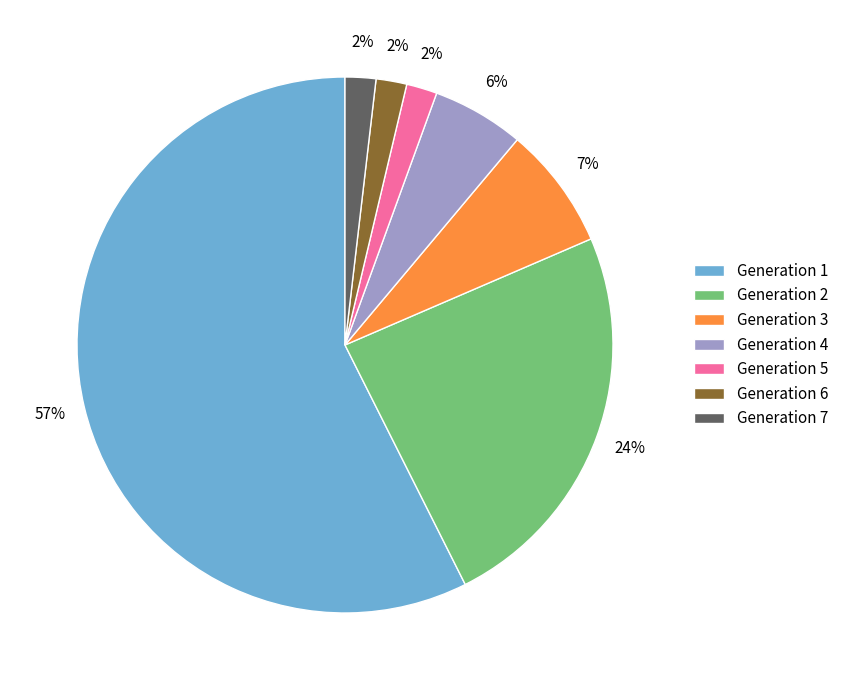

Which category has the biggest portion of the pie?

Generation 1